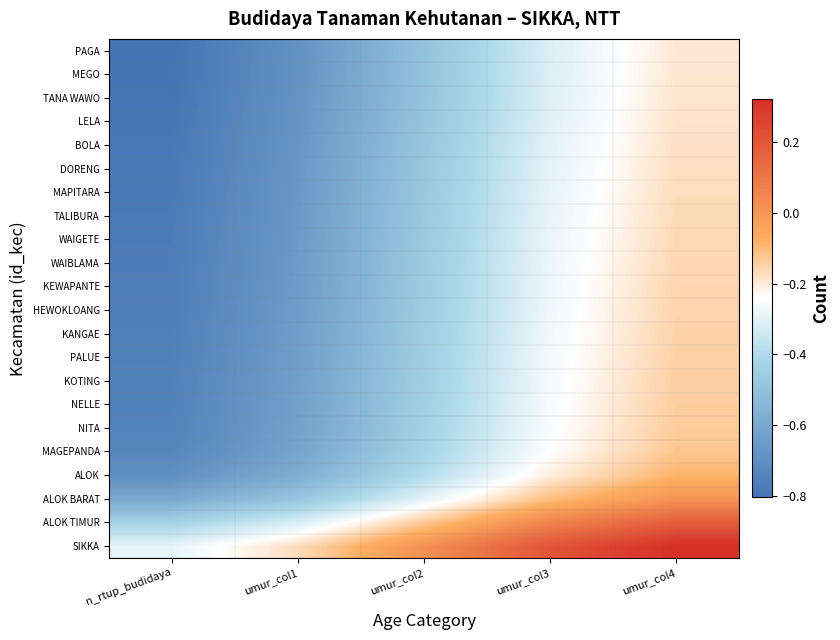

How many categories are shown in the chart?

5